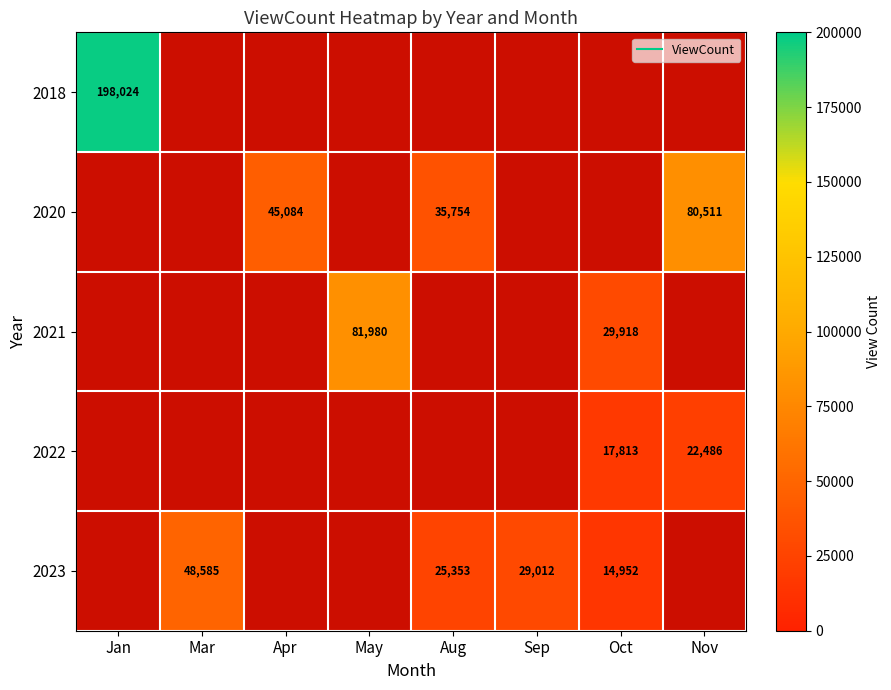

The 2021 series shows 1.3 at Aug. True or false?

False